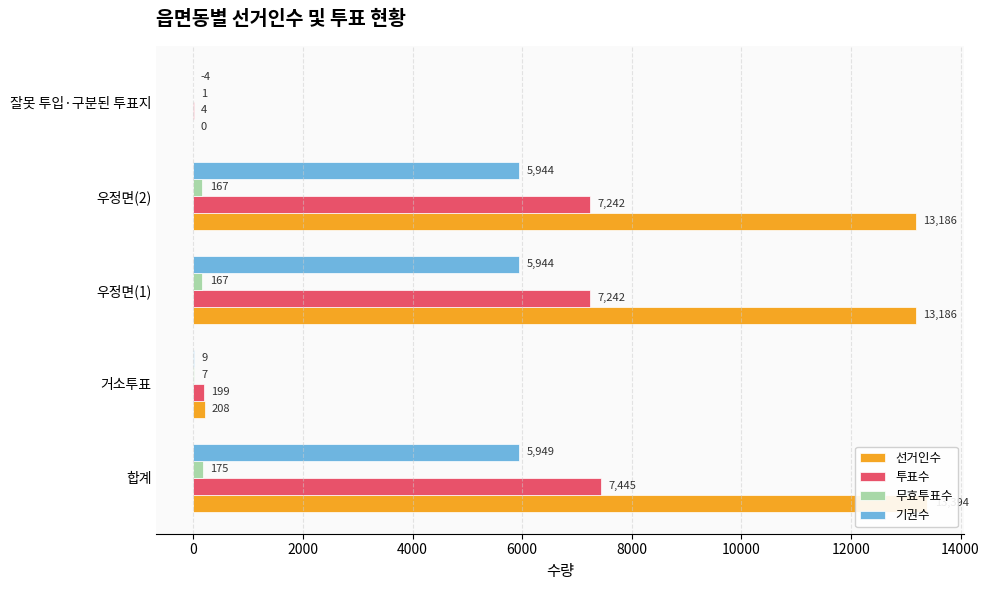

How many values in 선거인수 are above zero?

4